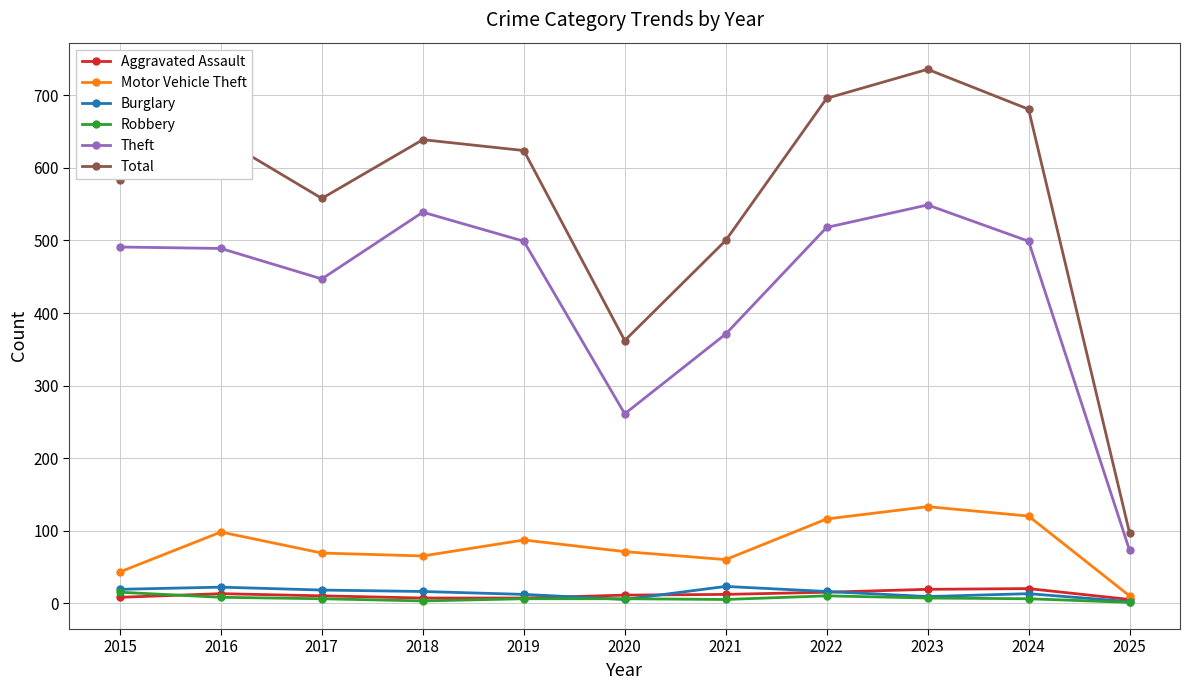

What is the average value of the Theft series?

431